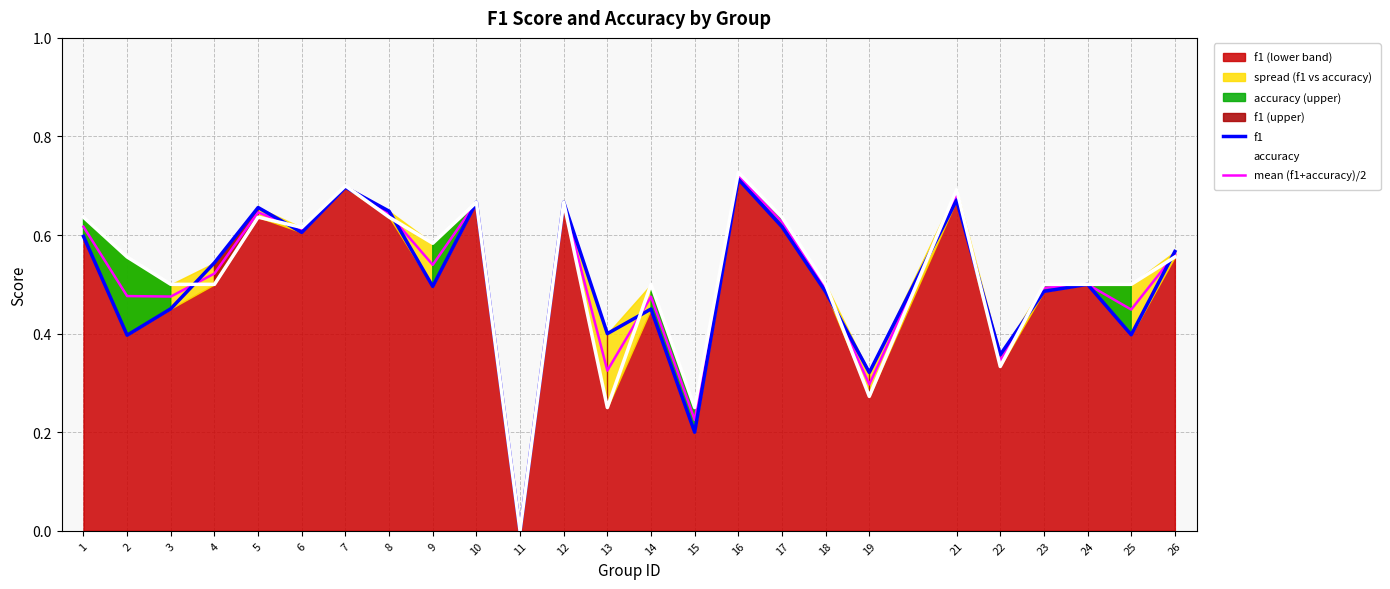

The value of f1 at 16 is 0.7. True or false?

True